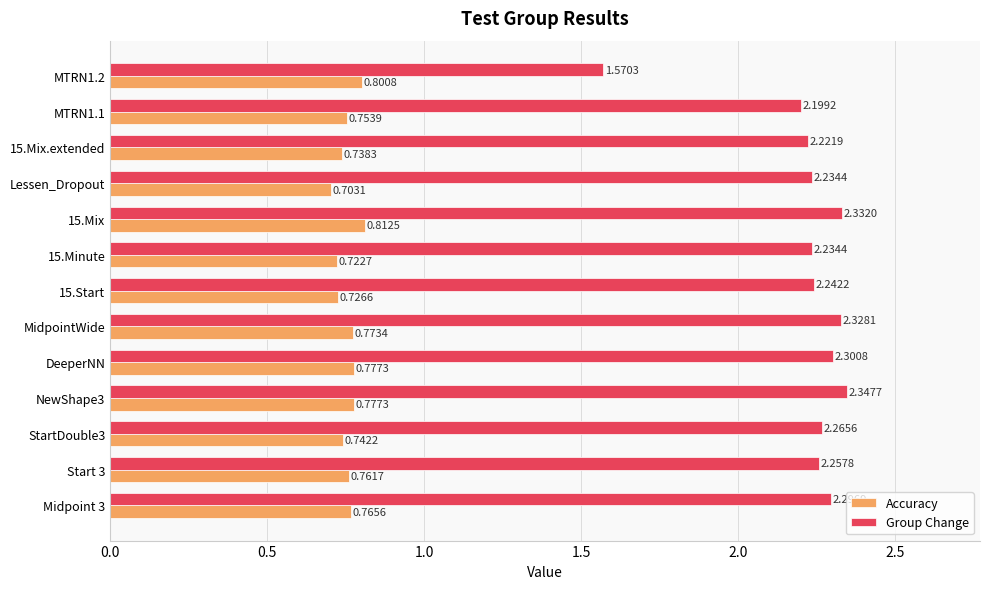

What is the difference between the highest and lowest values at Lessen_Dropout?

1.5